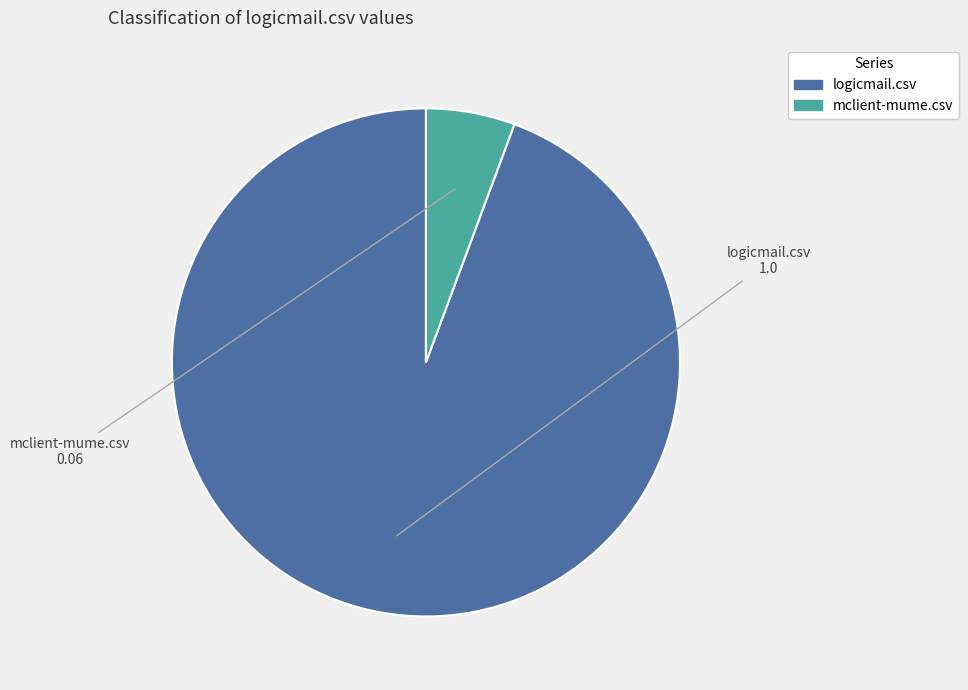

True or false: mclient-mume.csv accounts for 1% of the total.

False